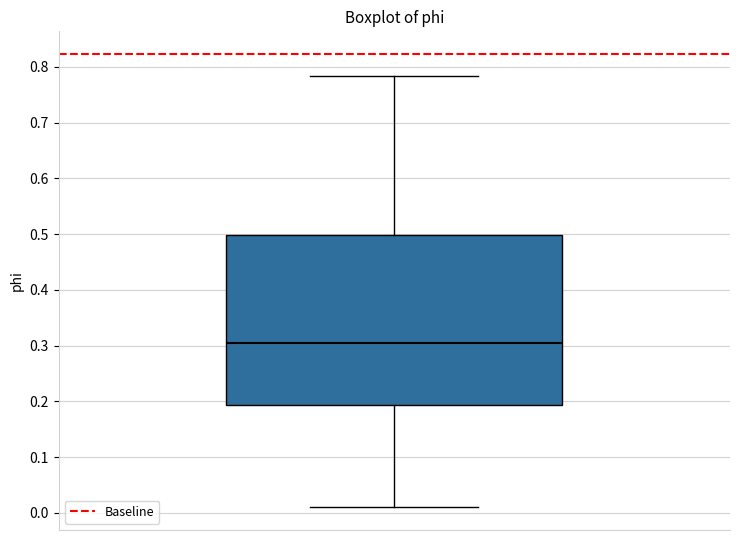

Read this box plot against the y-axis: the position of the median line, the range covered by the box, and the ends of both whiskers. The values are not printed on the chart, so give them approximately, as read against the axis.

median 0.30, box 0.19 to 0.50, whiskers 0.01 to 0.78